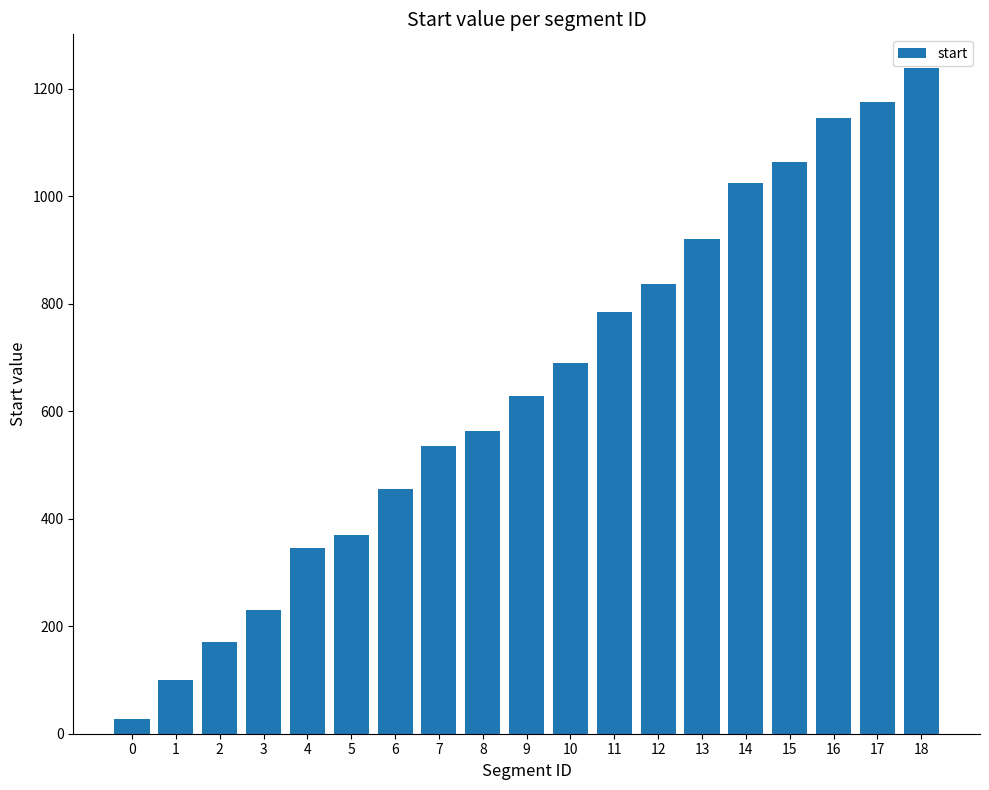

What is the difference between the values at 13 and 1?

820